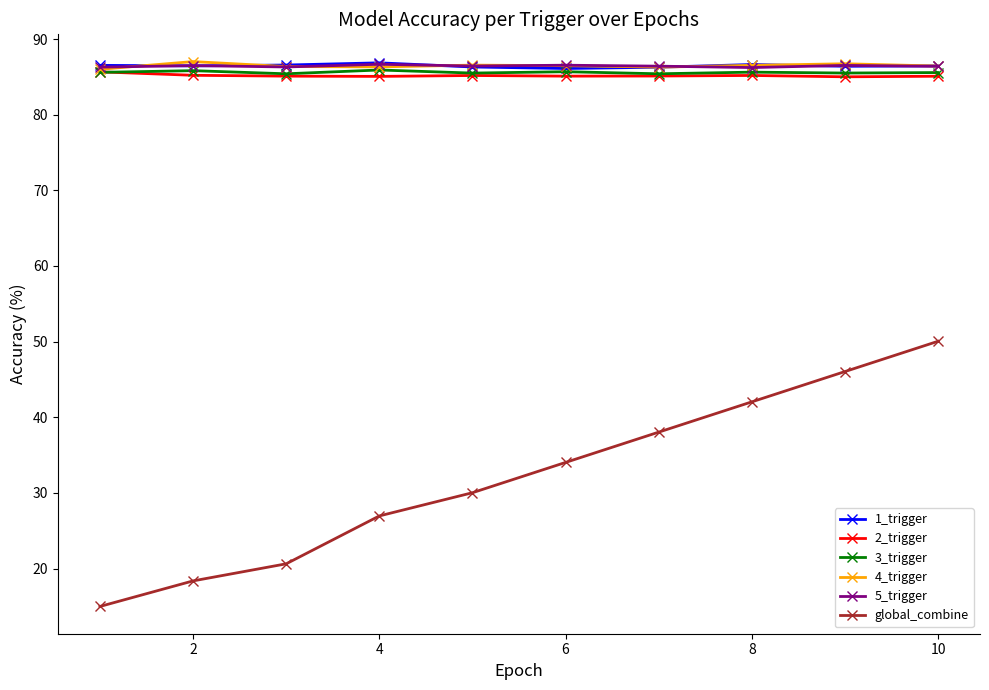

True or false: global_combine has more than 1 interior local peaks.

False